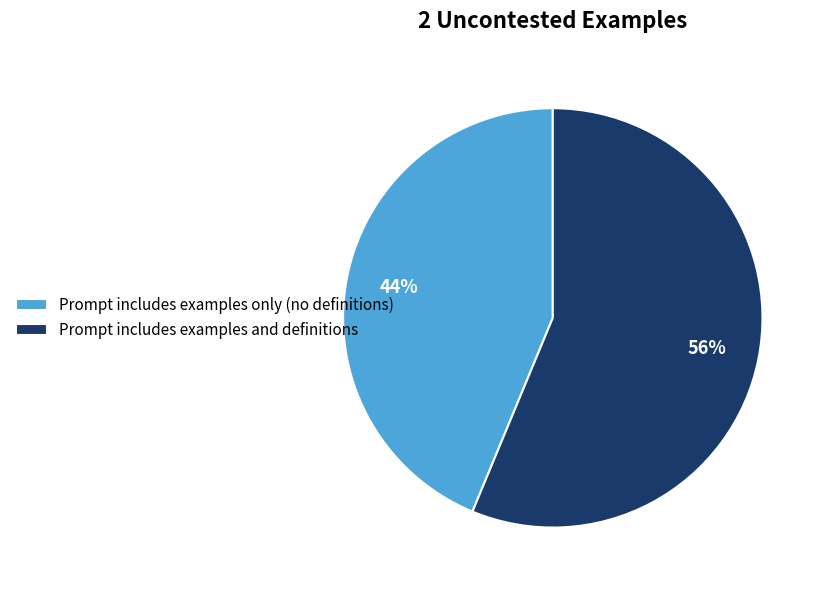

Rank the categories by value from lowest to highest.

Prompt includes examples only (no definitions), Prompt includes examples and definitions